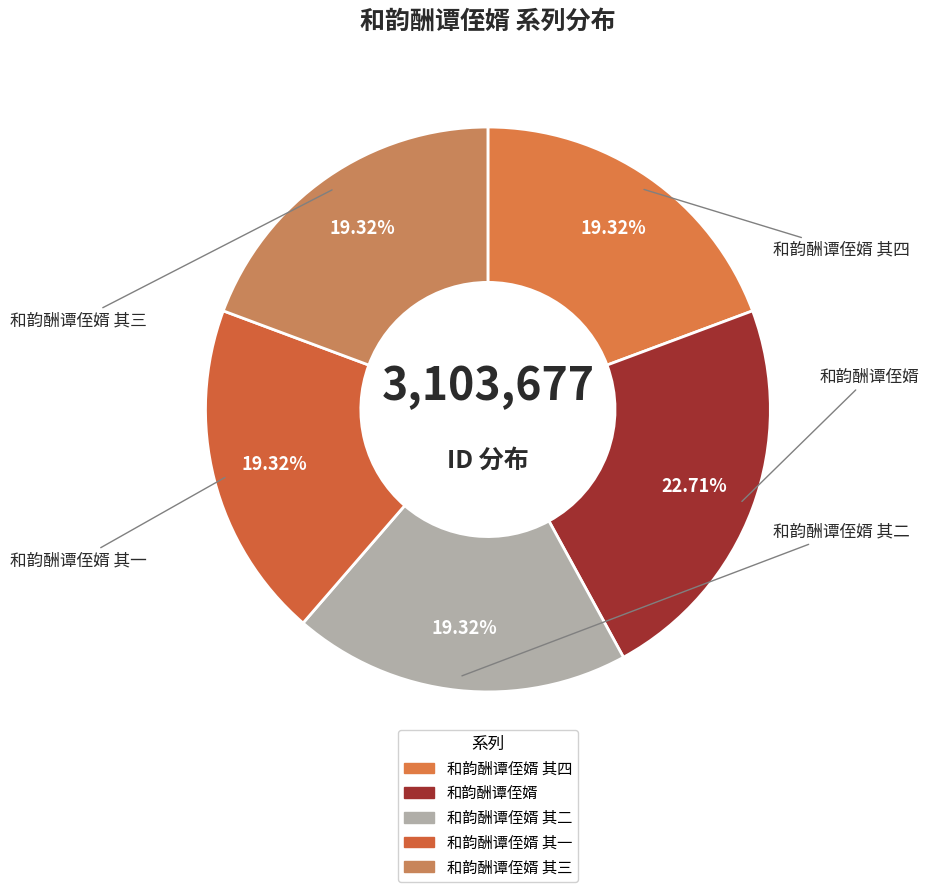

True or false: 和韵酬谭侄婿 accounts for 23% of the total.

True